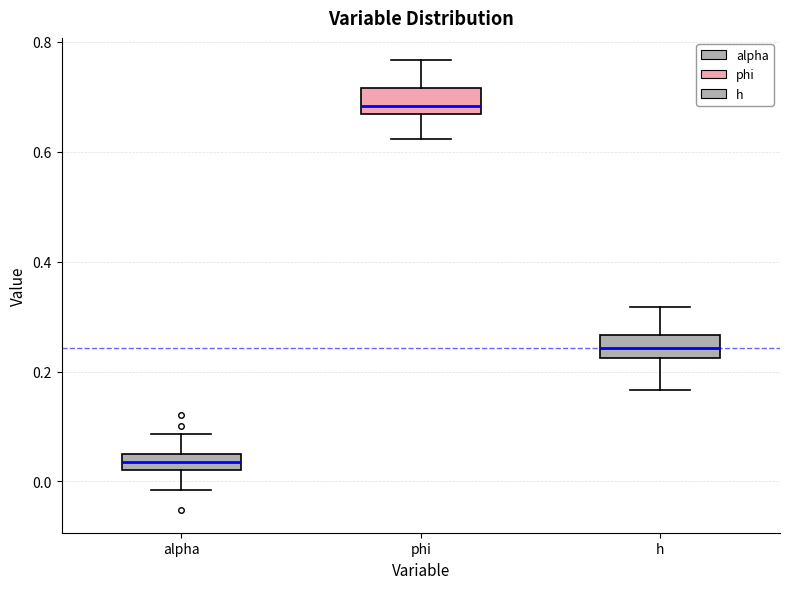

Where is the lower edge of the box for h on the y-axis? The values are not printed on the chart, so give them approximately, as read against the axis.

0.22